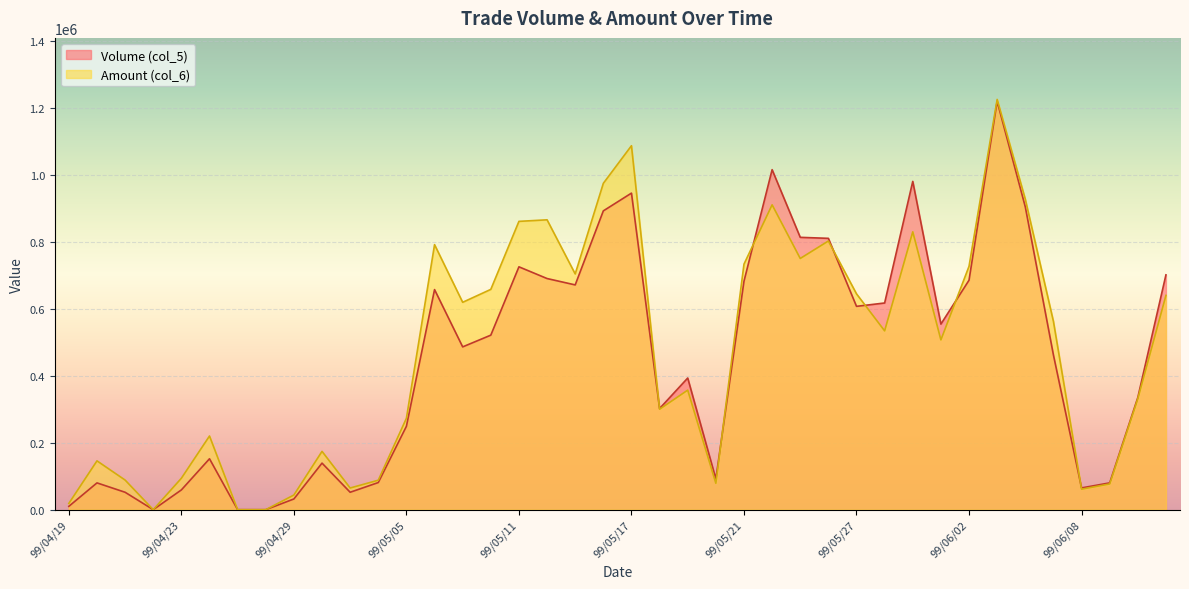

At which category does the chart reach its minimum across all series?

99/04/22